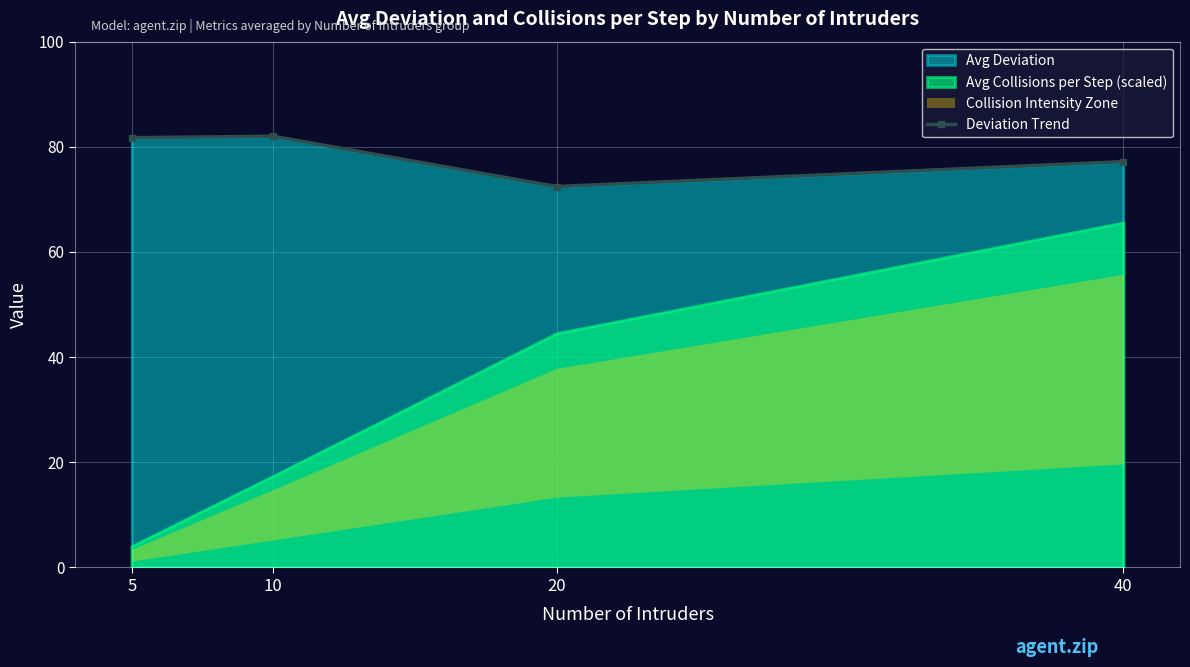

How many points are higher than both their immediate neighbors (excluding endpoints)?

1